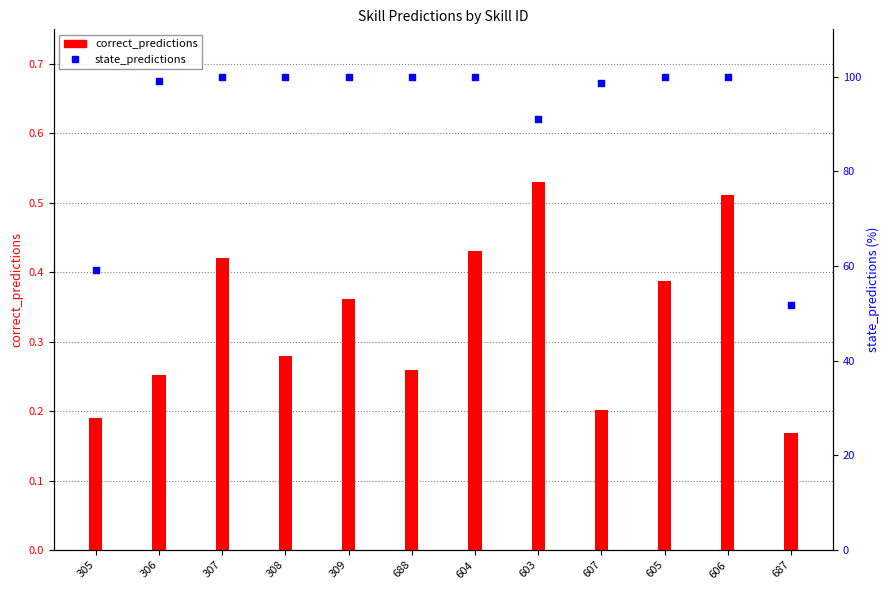

At how many categories does at least one series exceed 28?

12